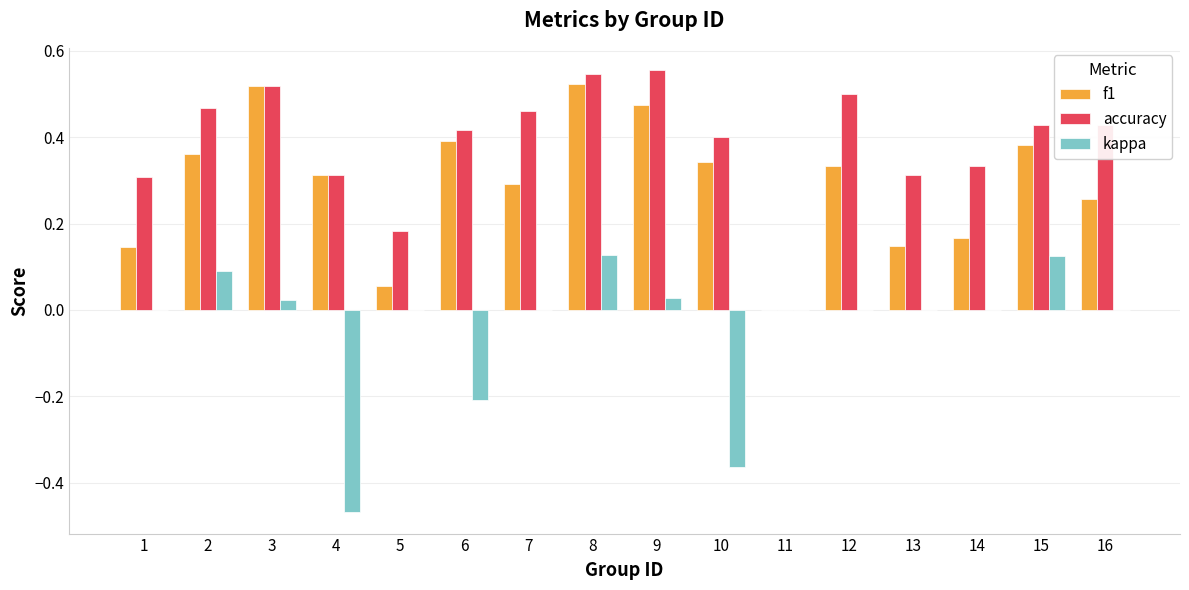

The f1 series shows 0.5 at 9. True or false?

True